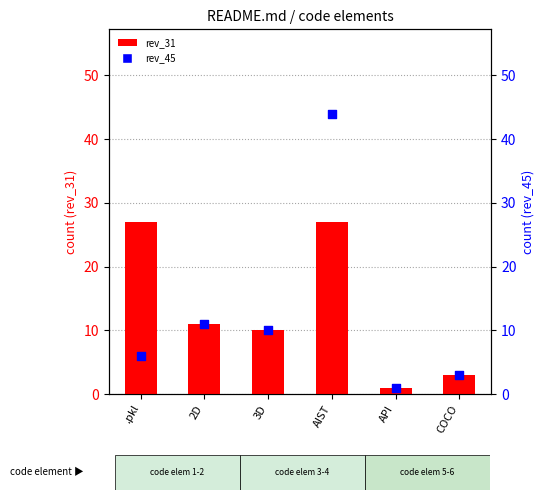

At how many categories does at least one series exceed 12?

2